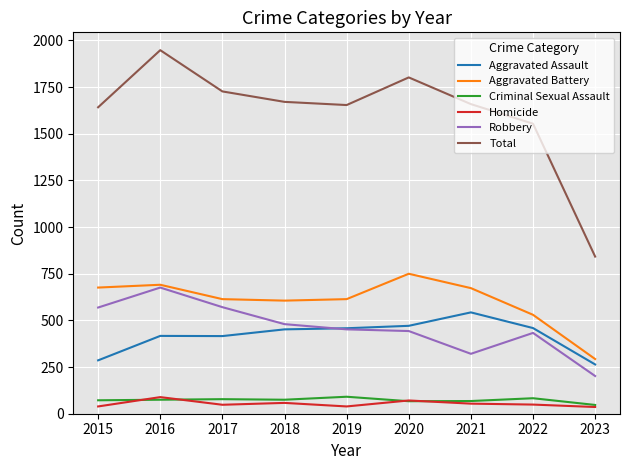

At which category is the sum across all series the highest?

2016